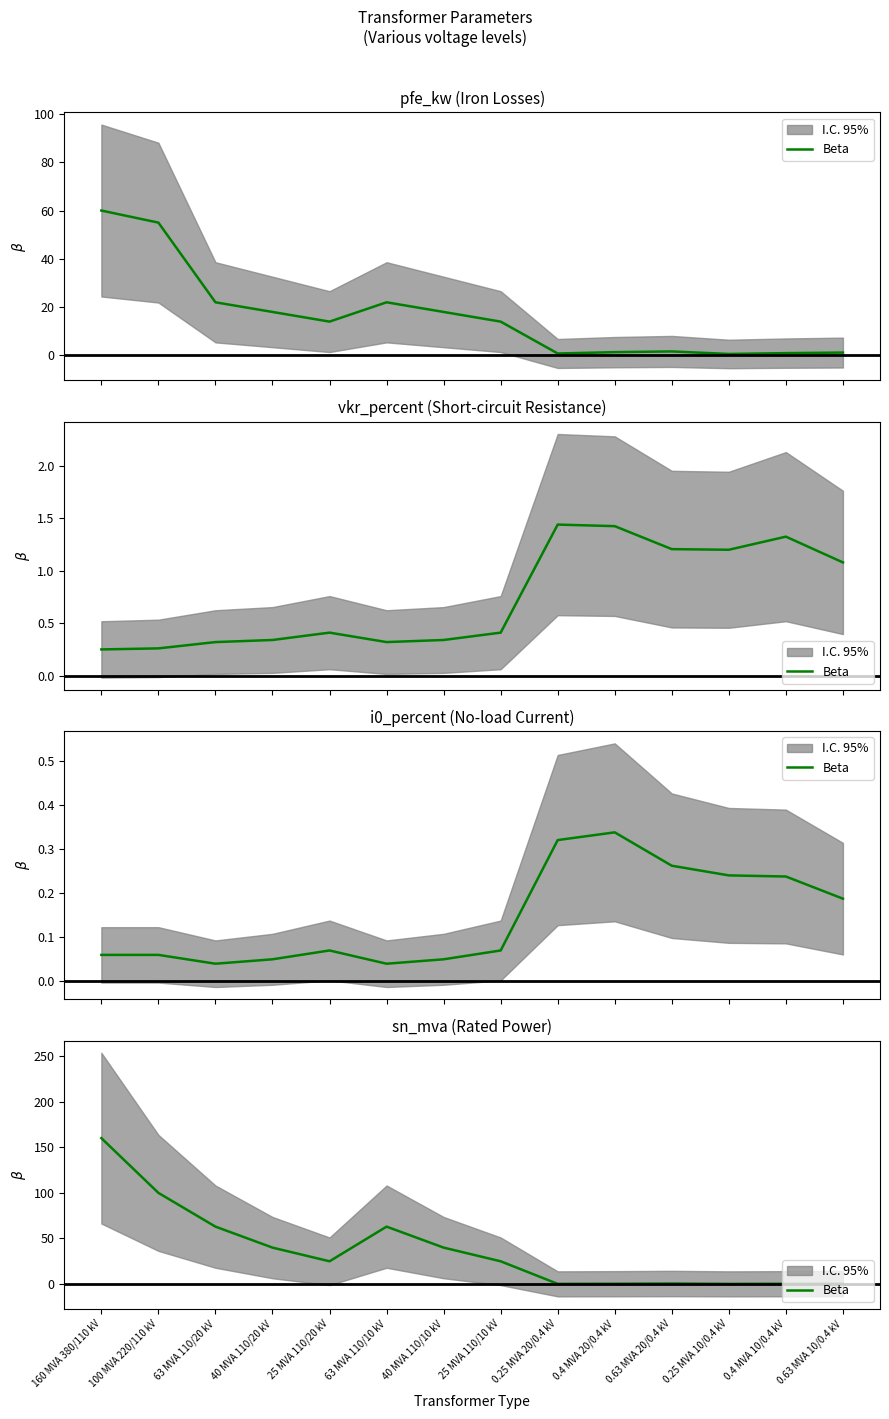

Read the value at 63 MVA 110/20 kV.

63.0